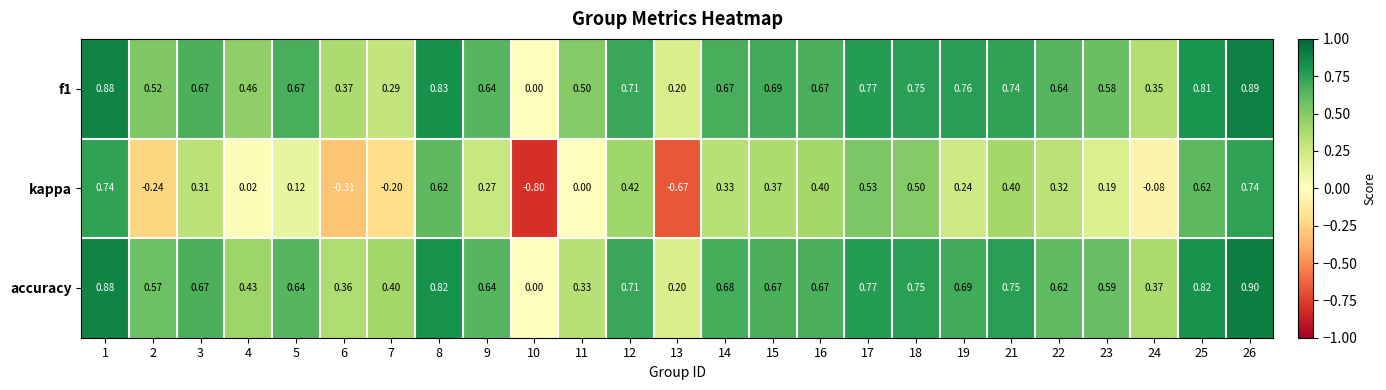

Which series changed the most between 6 and 11?

kappa